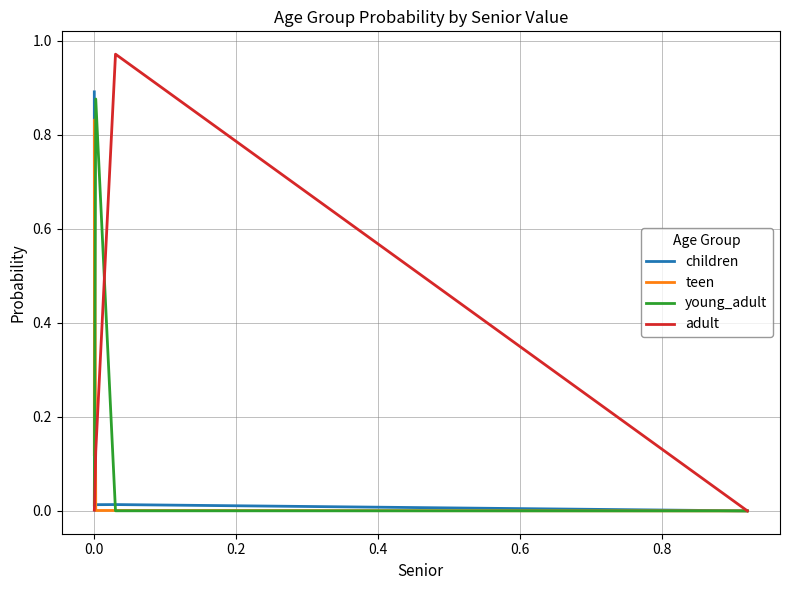

Count the number of data series in this chart.

4